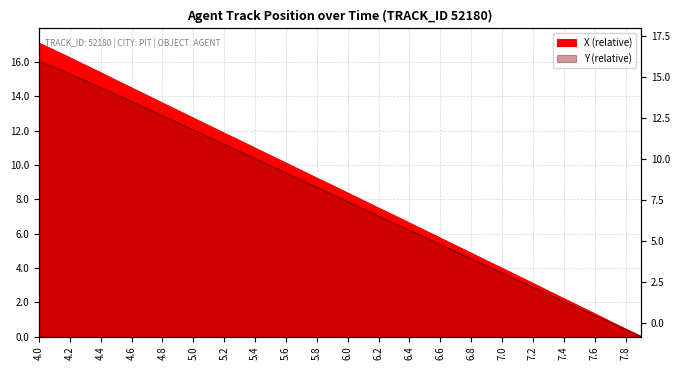

Which label corresponds to the largest value in the chart?

4.0